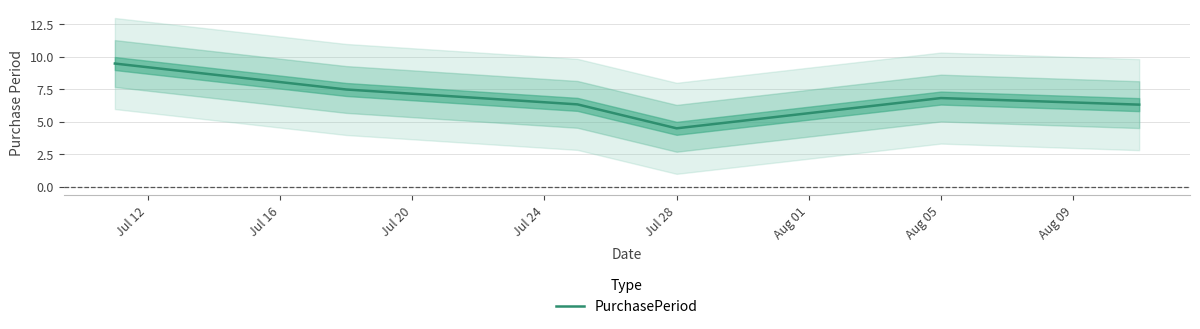

Is this an area chart (filled region under the line)?

No